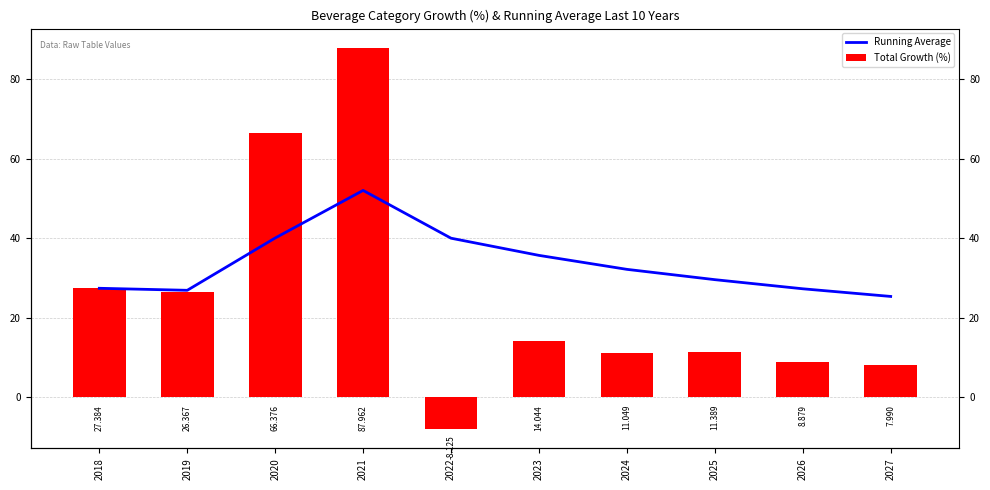

Are the bars horizontal?

No